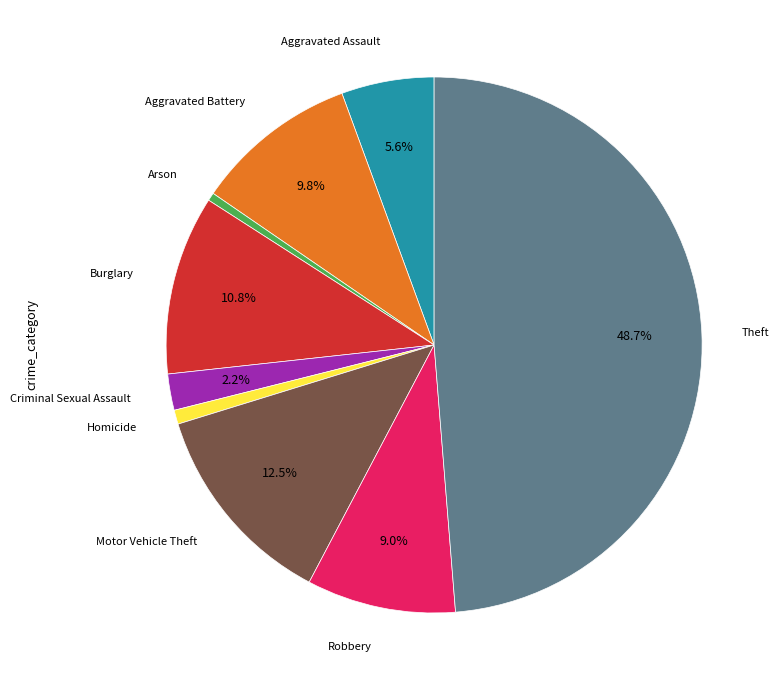

To the nearest percent, what is the combined percentage of Aggravated Battery and Burglary?

21%